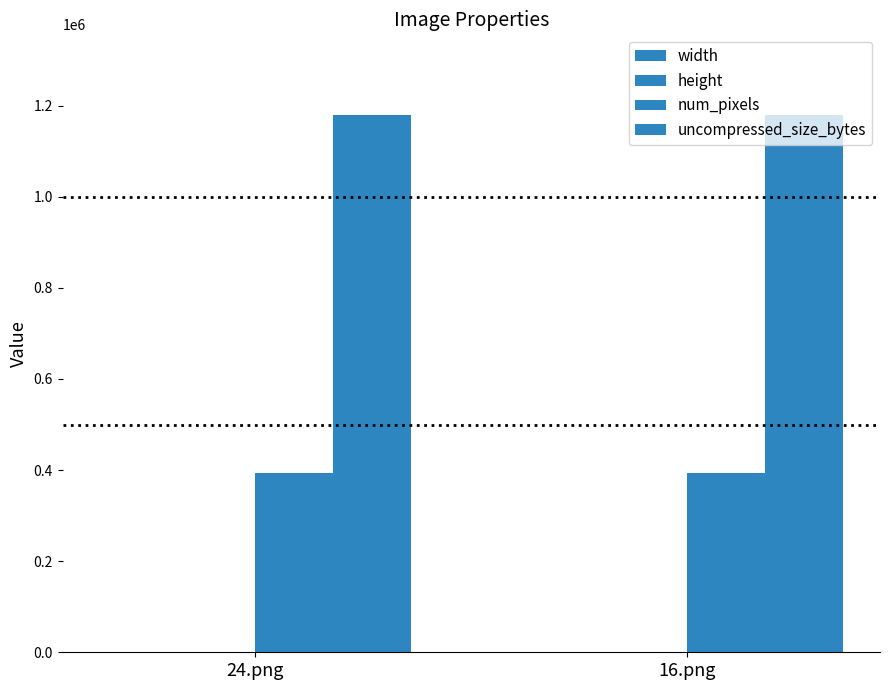

What is the sum of all num_pixels values?

786432